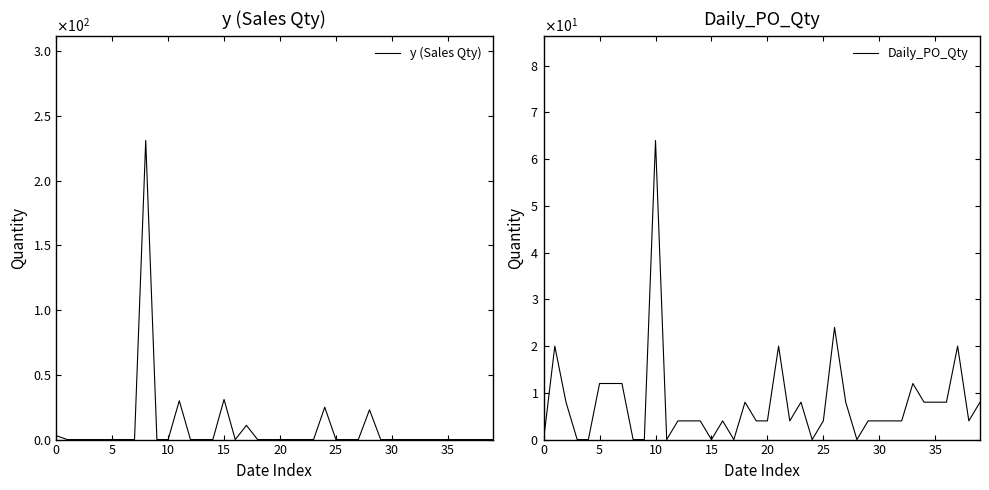

Which series has the largest total across all categories?

y (Sales Qty)